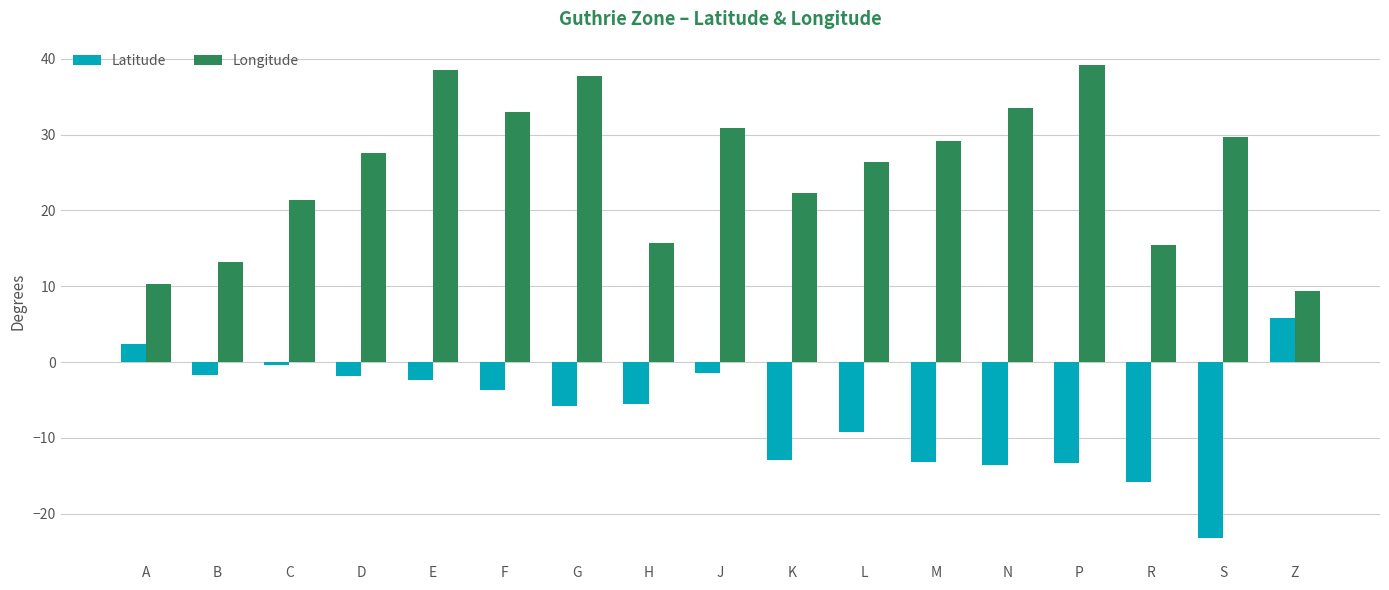

What is the maximum value shown in the chart?

39.1